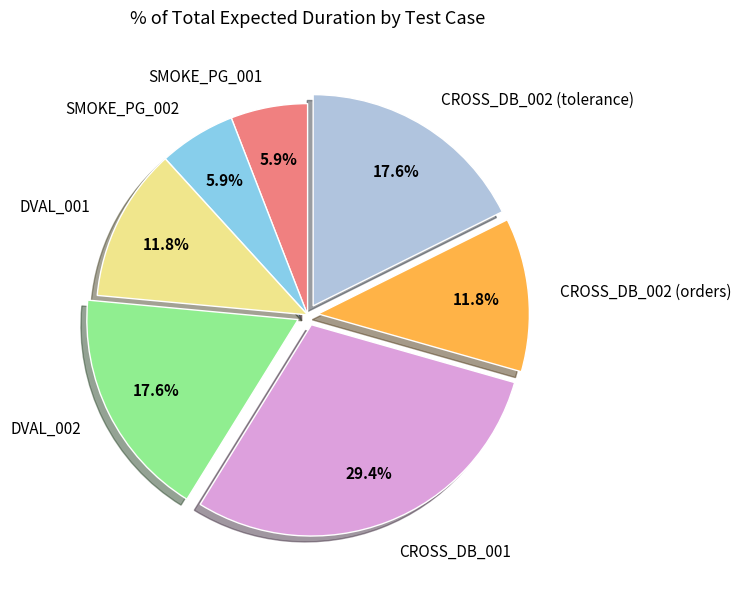

Is it true that CROSS_DB_002 (orders) is 20% of the pie?

False